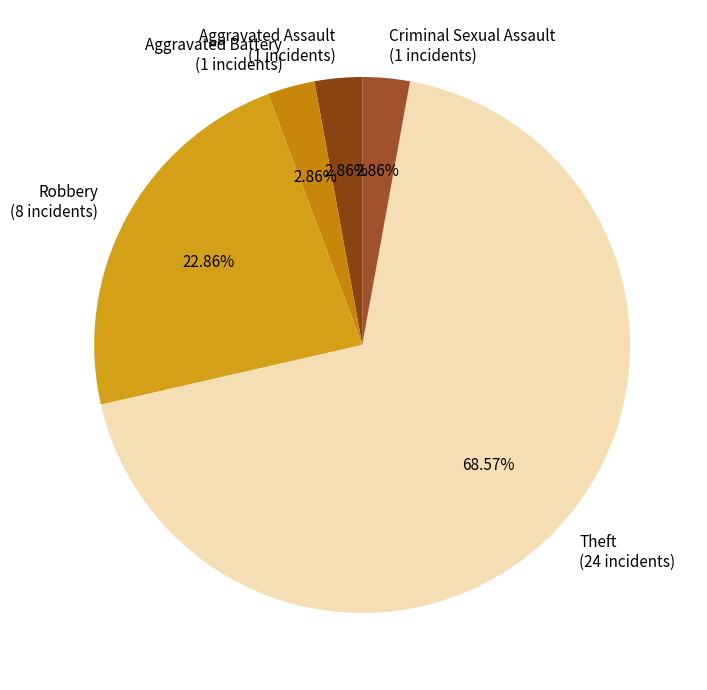

How much of the chart is everything except Criminal Sexual Assault?

97.1%